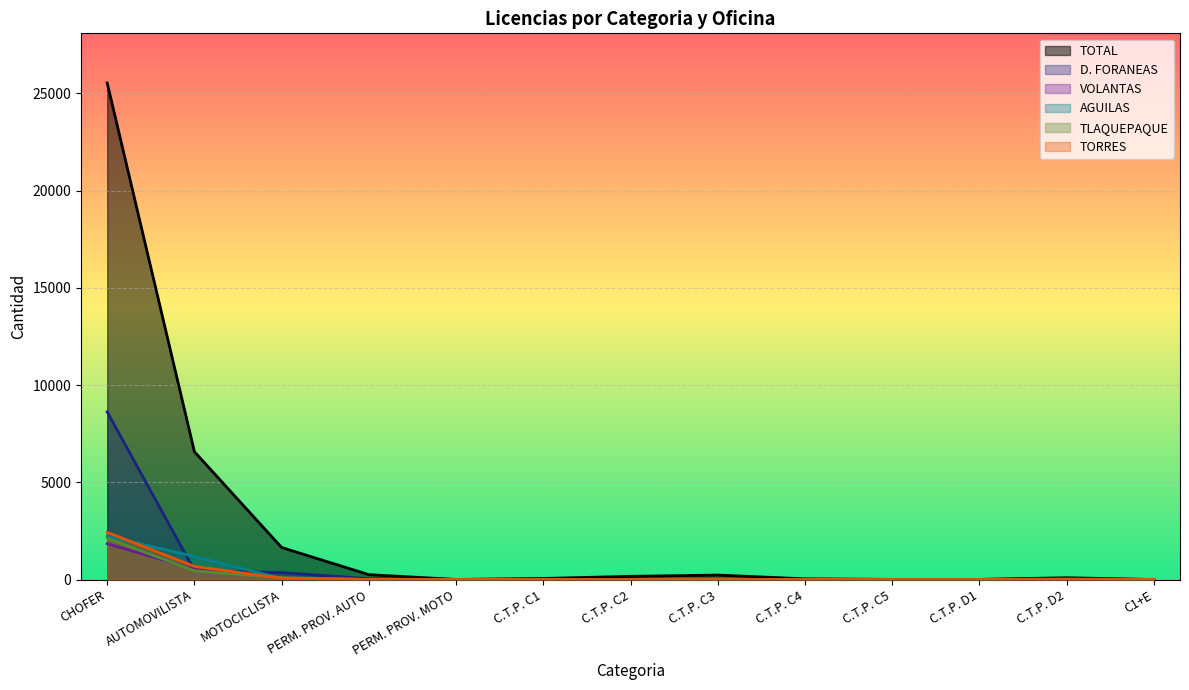

True or false: TORRES has more than 2 points higher than both neighbors.

False